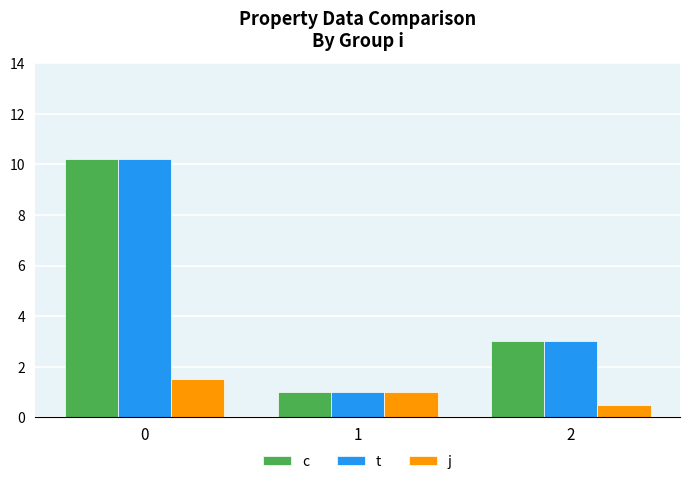

Rank the categories by c value from highest to lowest.

0, 2, 1